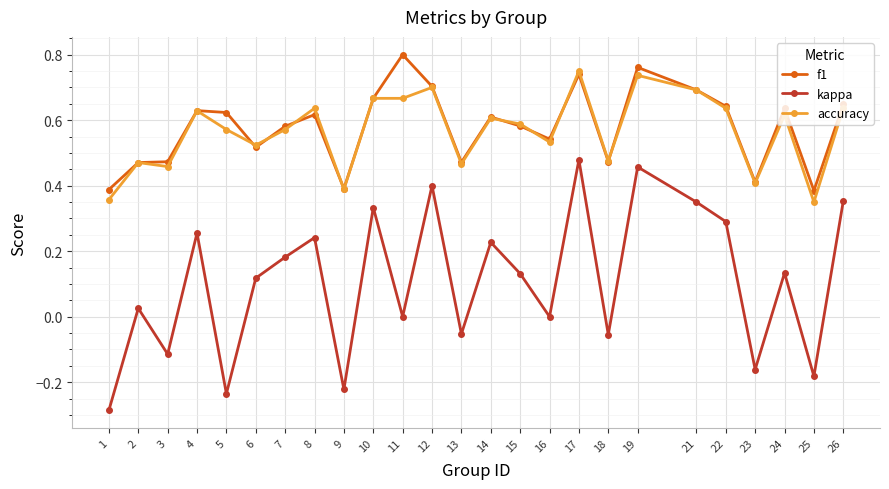

True or false: f1 and kappa cross at least once.

False